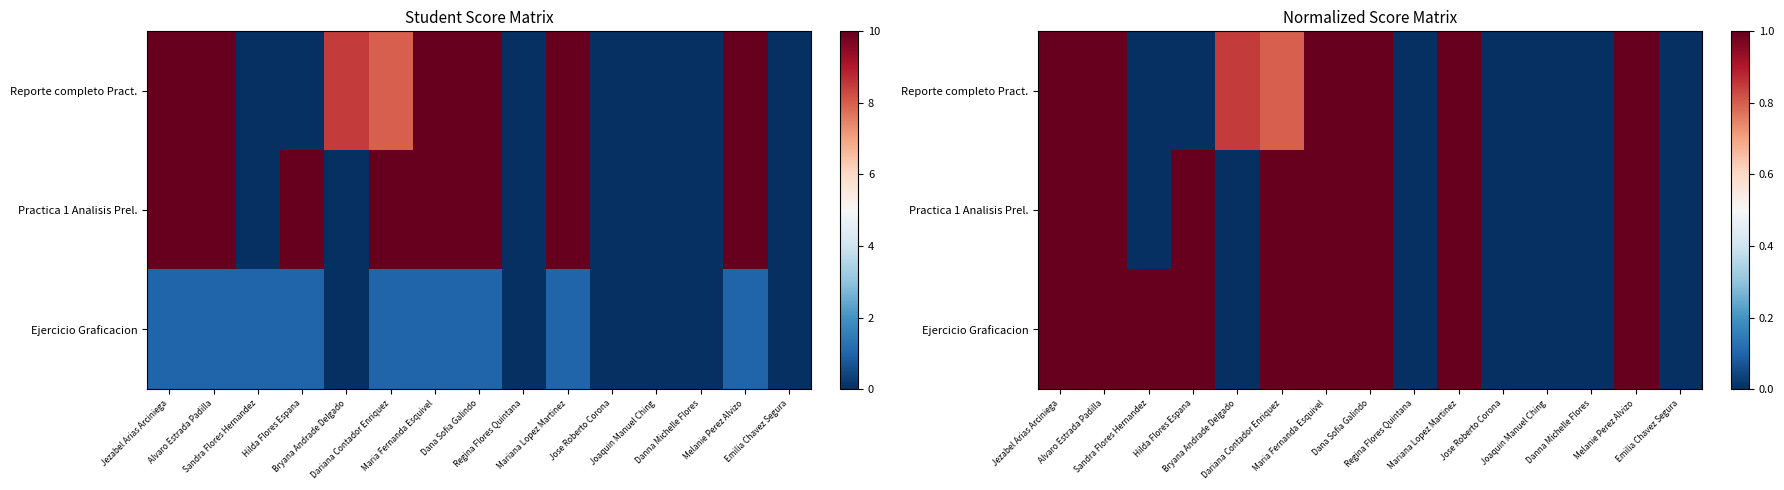

Between Sandra Flores Hernandez and Dana Sofia Galindo, which series saw the biggest shift?

Reporte completo Pract.